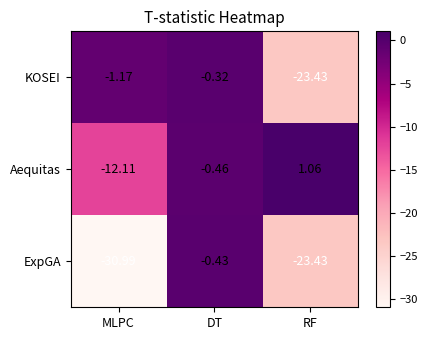

List the series in order of their overall mean, highest first.

Aequitas, KOSEI, ExpGA